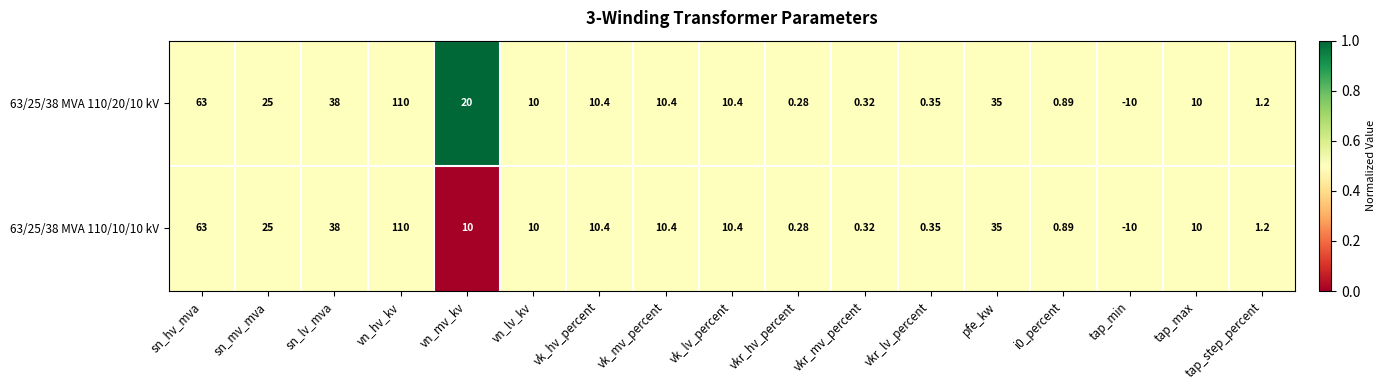

At which category is the sum across all series the highest?

vn_hv_kv